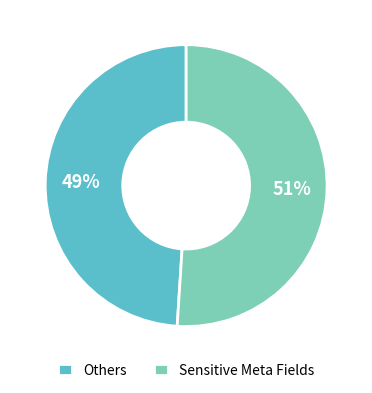

Is it true that Sensitive Meta Fields is 59% of the pie?

False